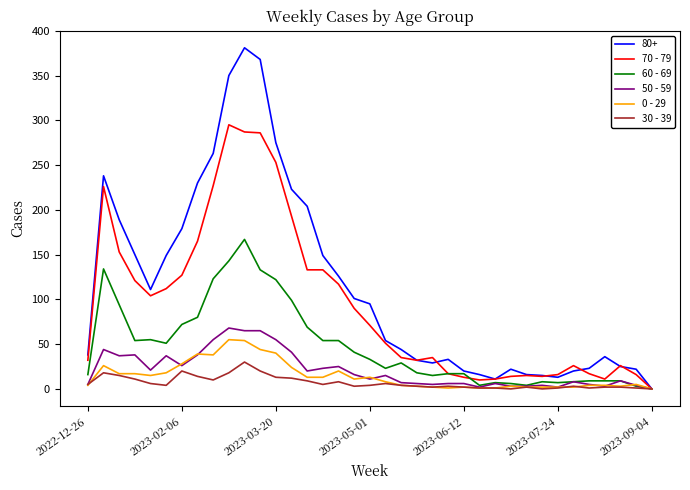

Which series has the largest range (max minus min)?

80+